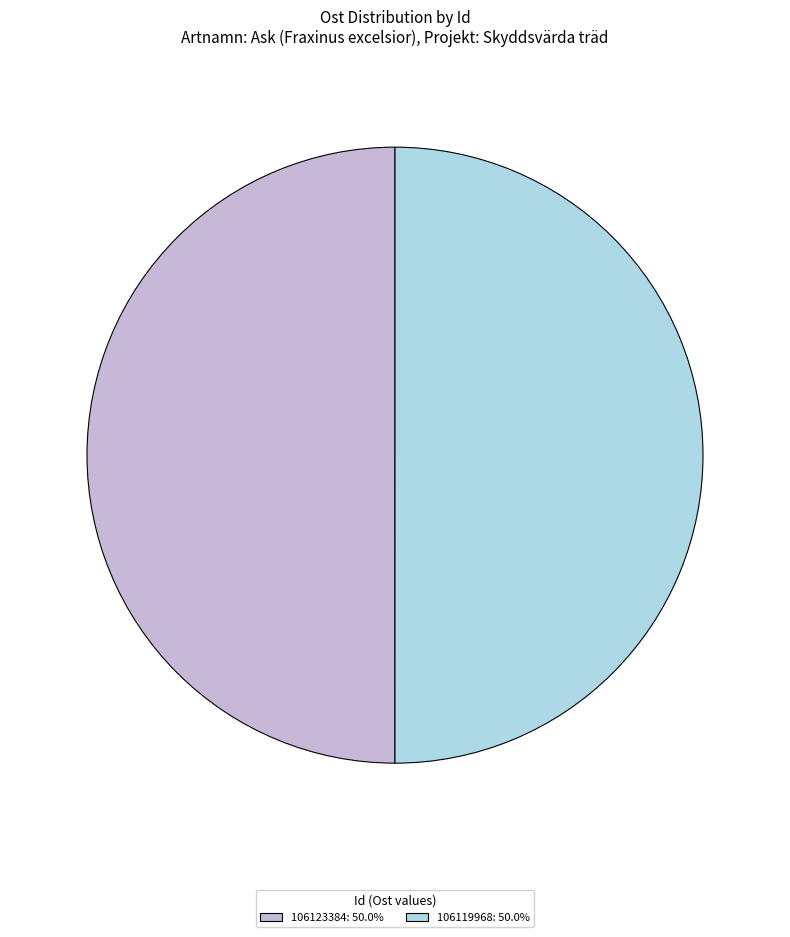

The 106123384 slice represents 43% of the pie. True or false?

False